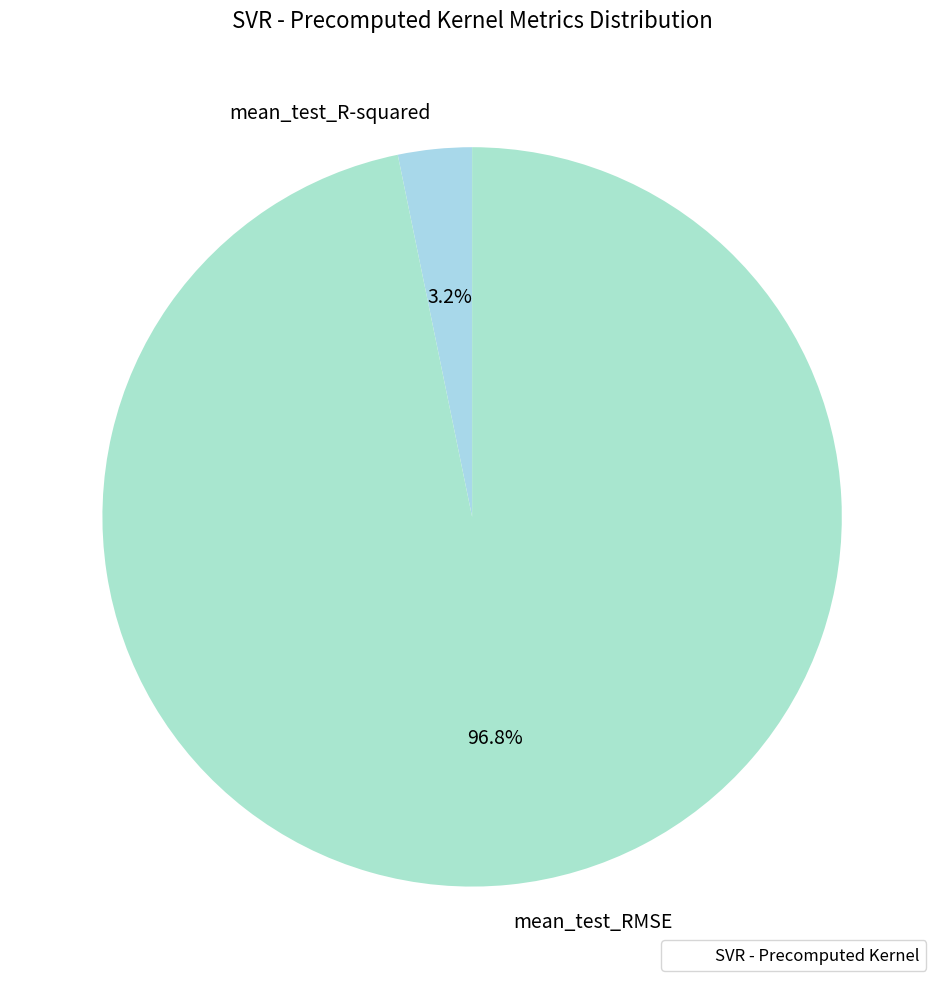

Rank the categories by value from highest to lowest.

mean_test_RMSE, mean_test_R-squared